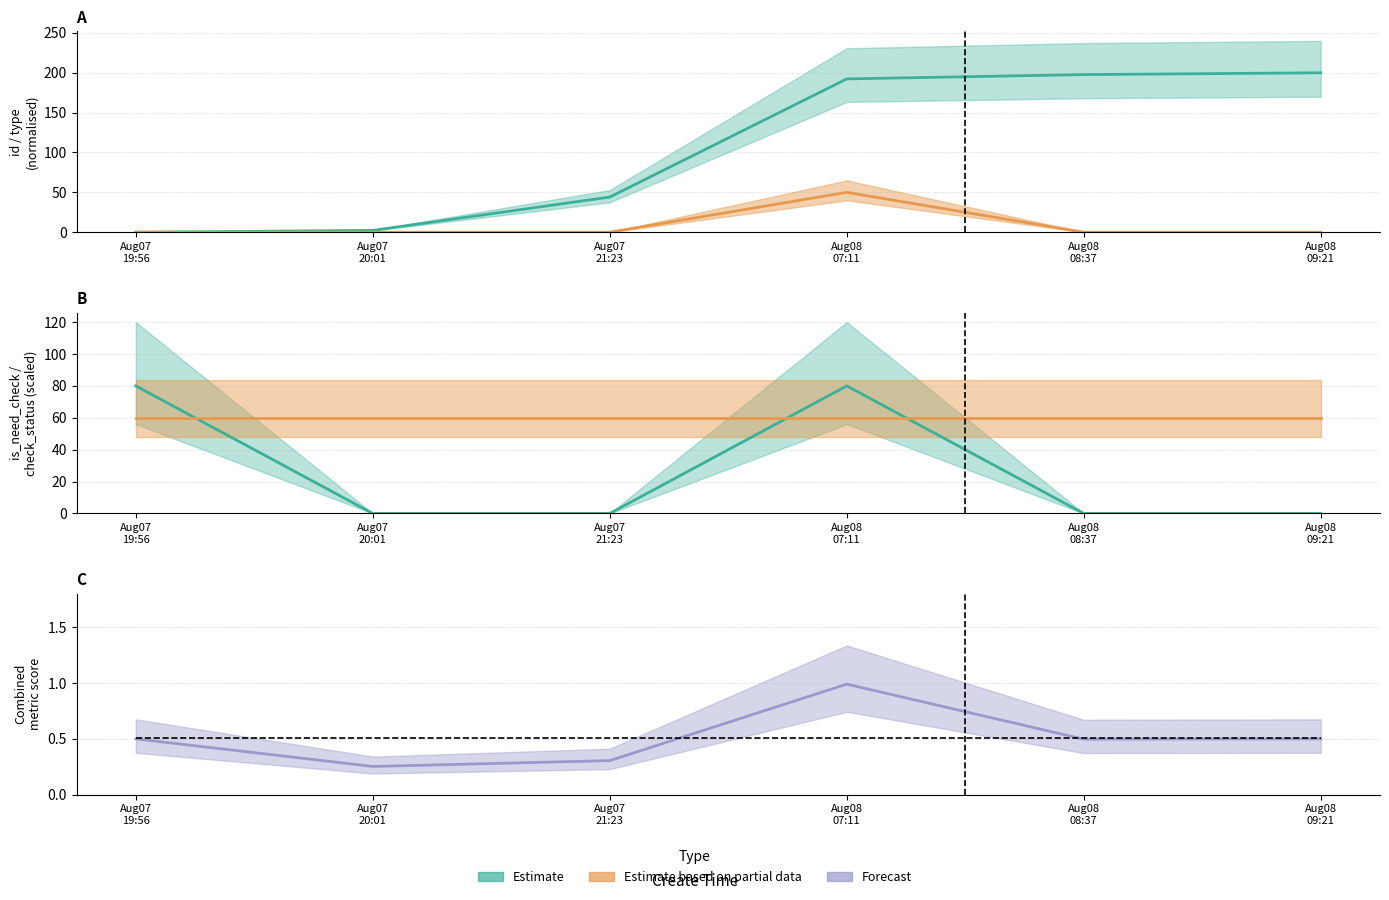

Which series has the widest spread of values?

id (estimate)